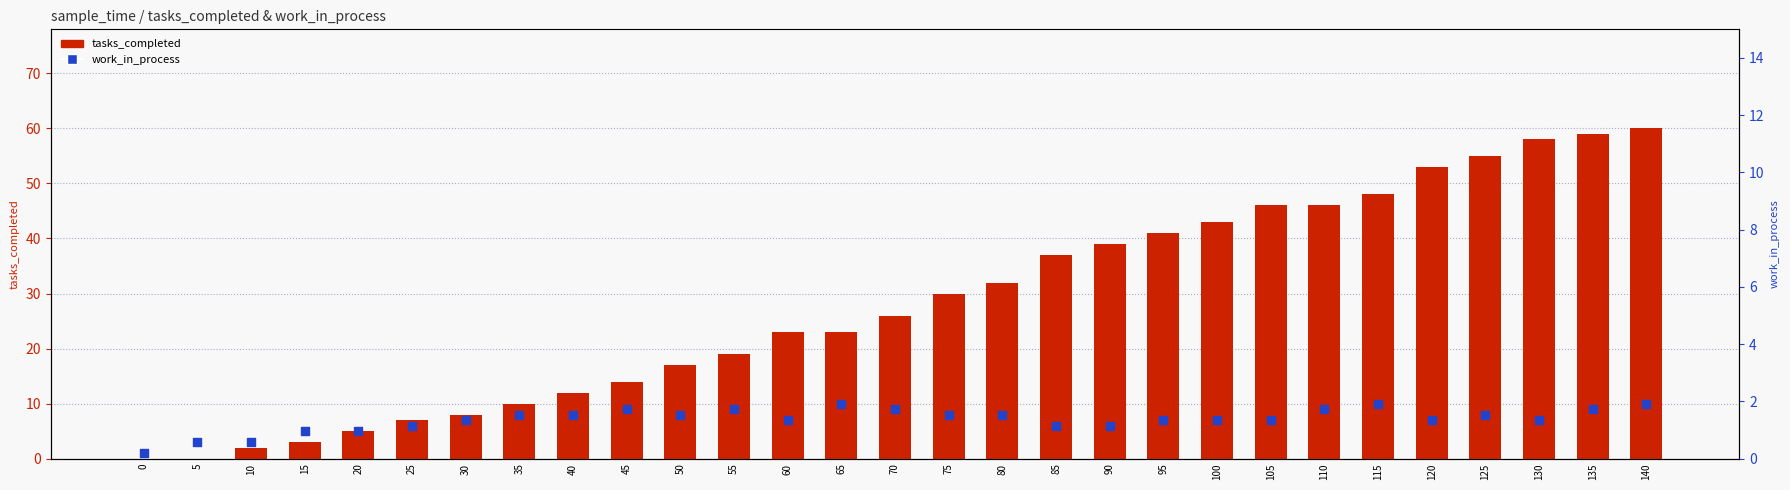

Is the value of work_in_process at 80 greater than the value of tasks_completed at 115?

No